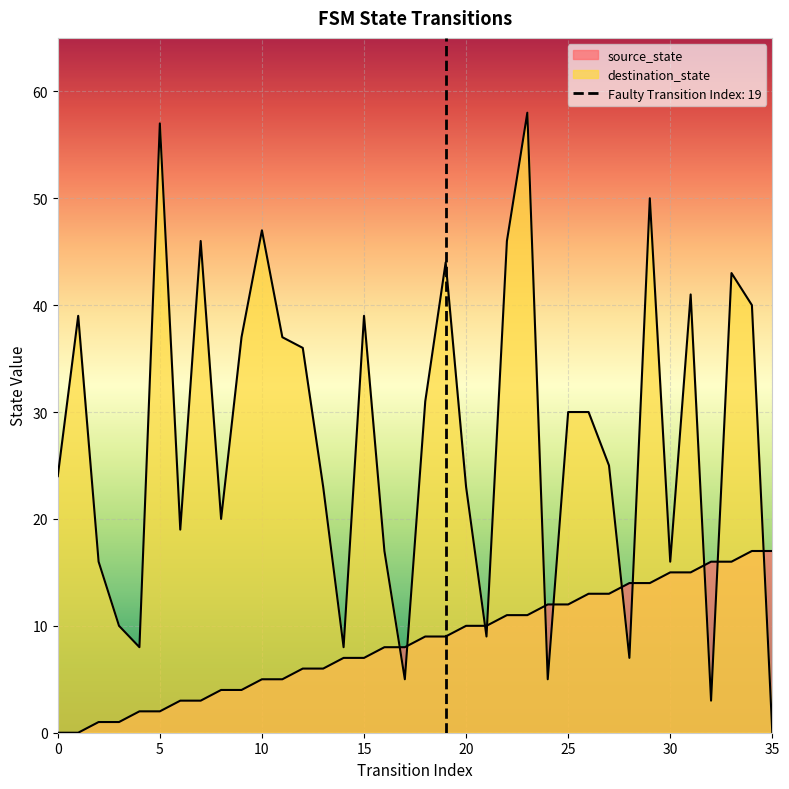

What is the average value of the source_state series?

8